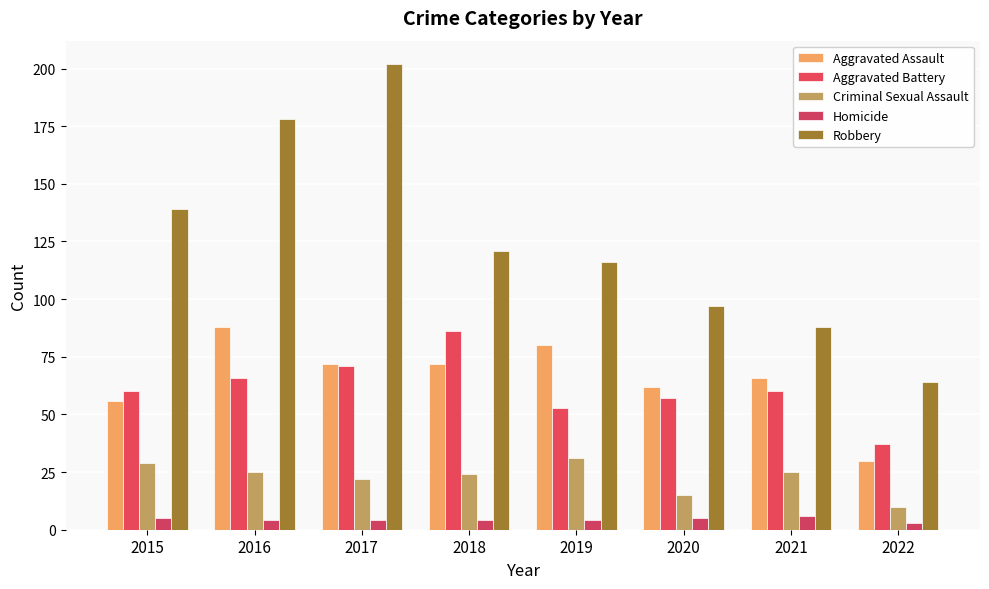

At how many categories does at least one series exceed 33?

8